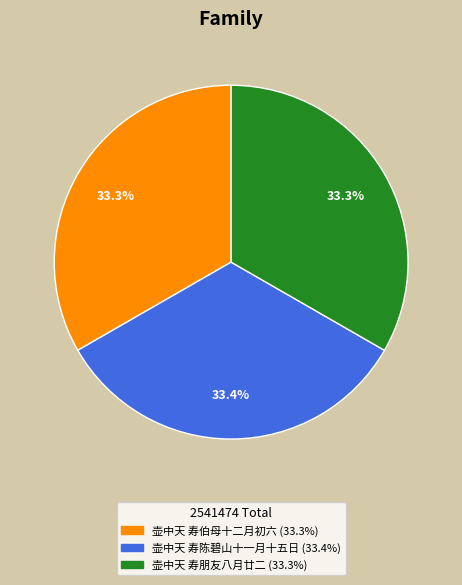

How many segments does this pie chart have?

3